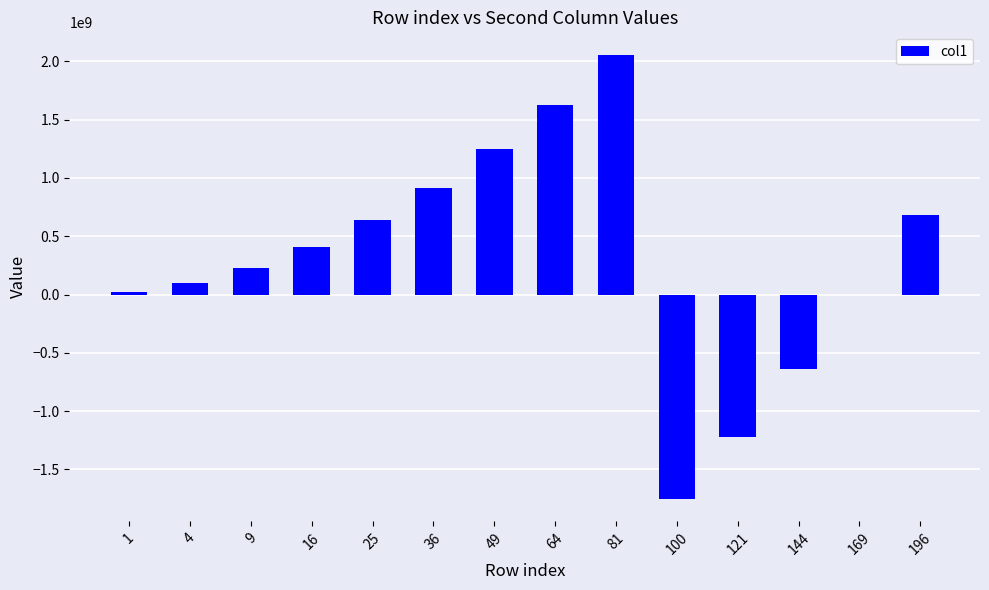

What is the ratio of the value at 25 to the value at 4?

6.2